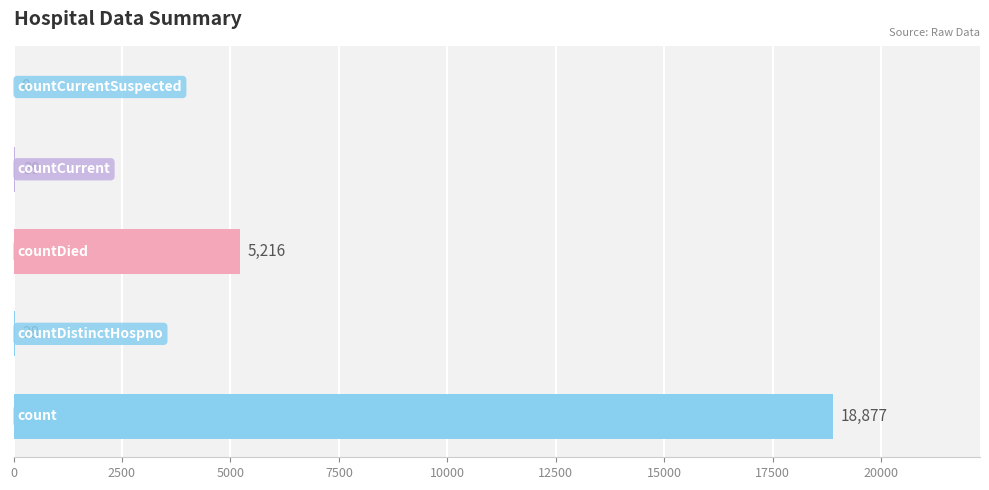

Are the bars grouped side by side (vs. stacked)?

No